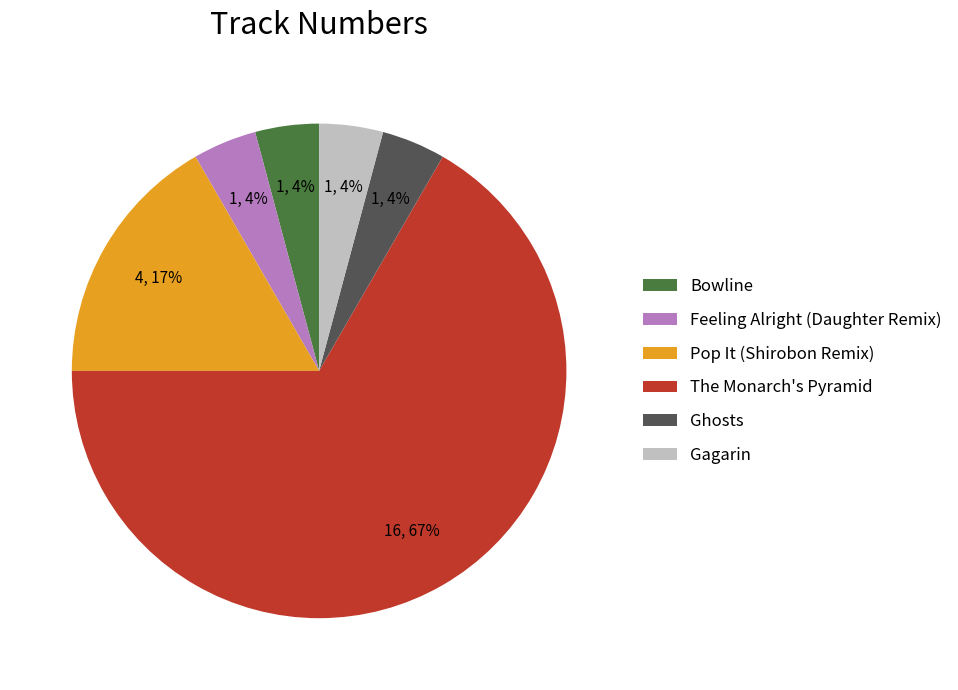

To the nearest percent, what percentage of the pie is Feeling Alright (Daughter Remix)?

4%